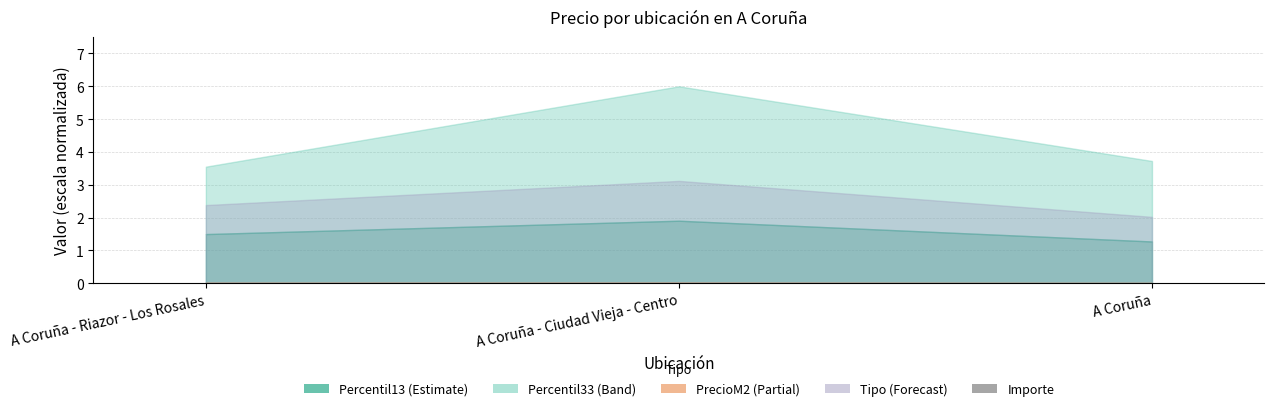

Is it true that the value at A Coruña - Riazor - Los Rosales is 0.0?

True